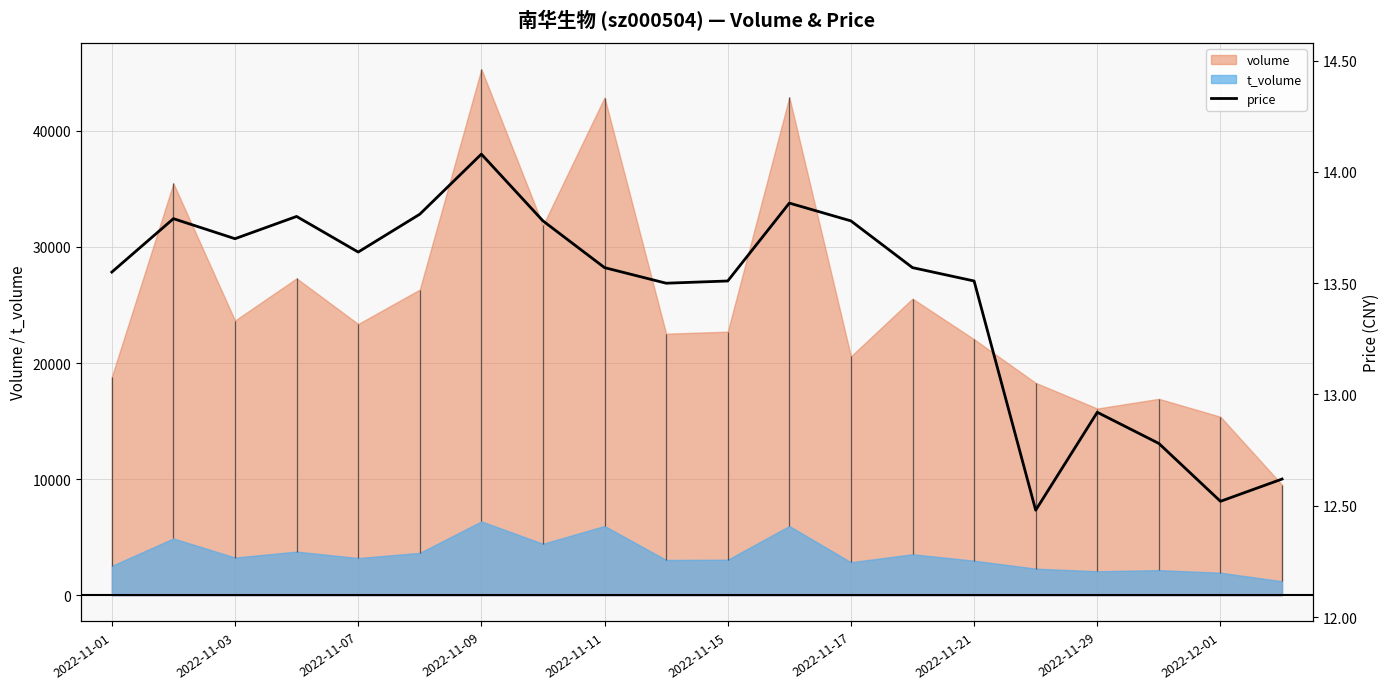

What is the label of the 1st point from the left?

2022-11-01